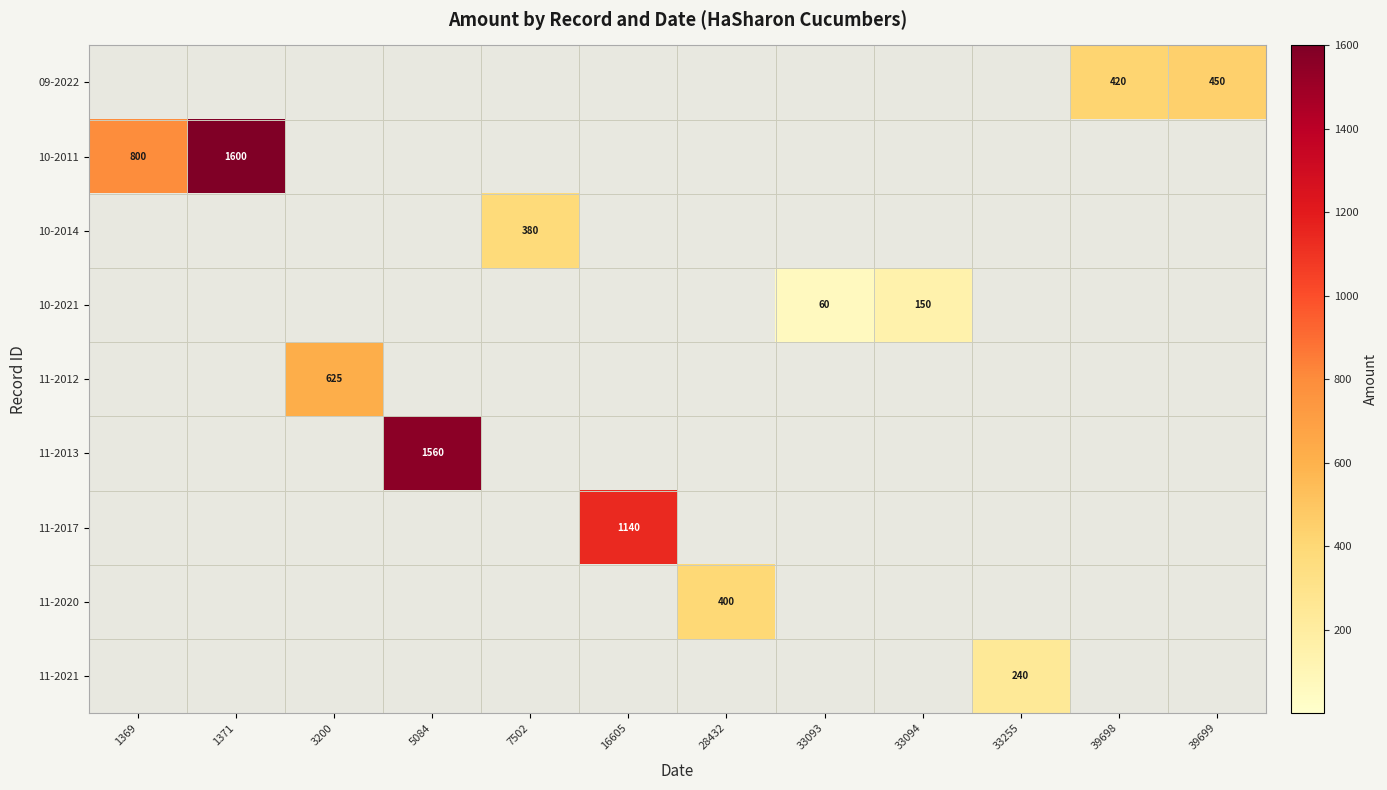

What is the sum of all 11-2013 values?

1560